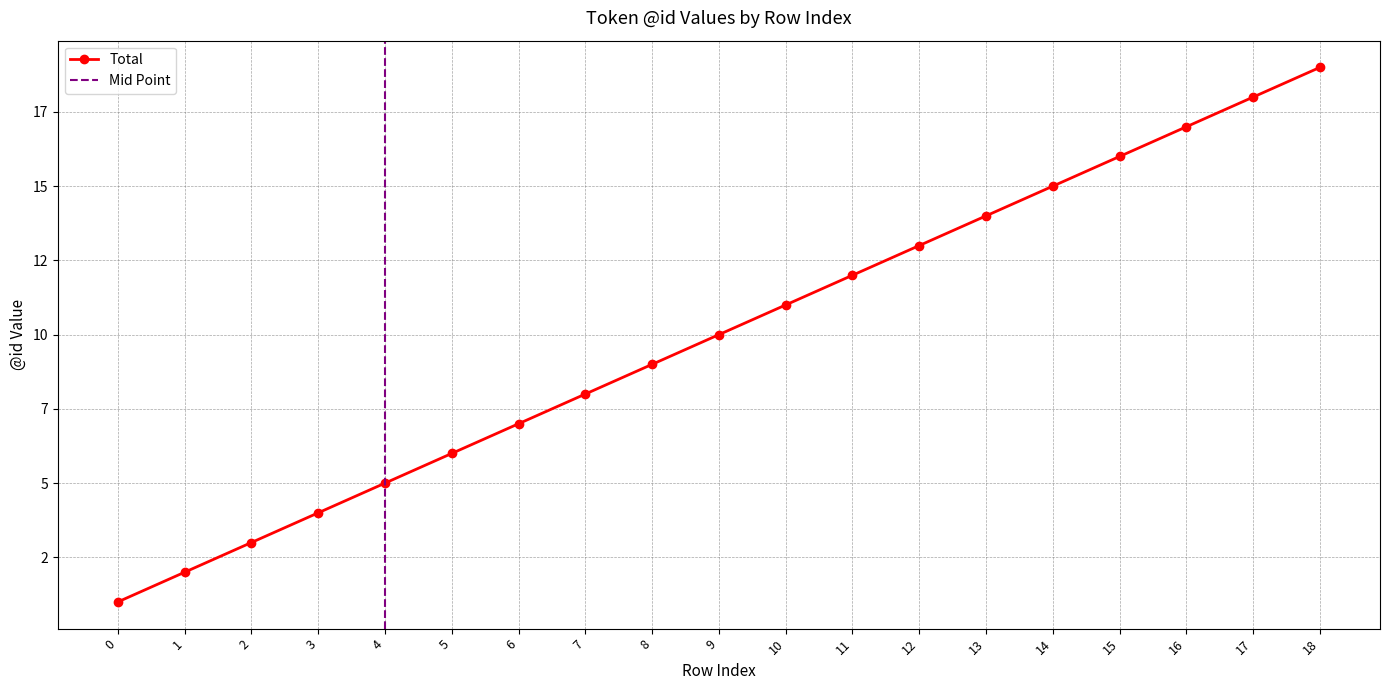

What is the difference between the values at 1 and 6?

5